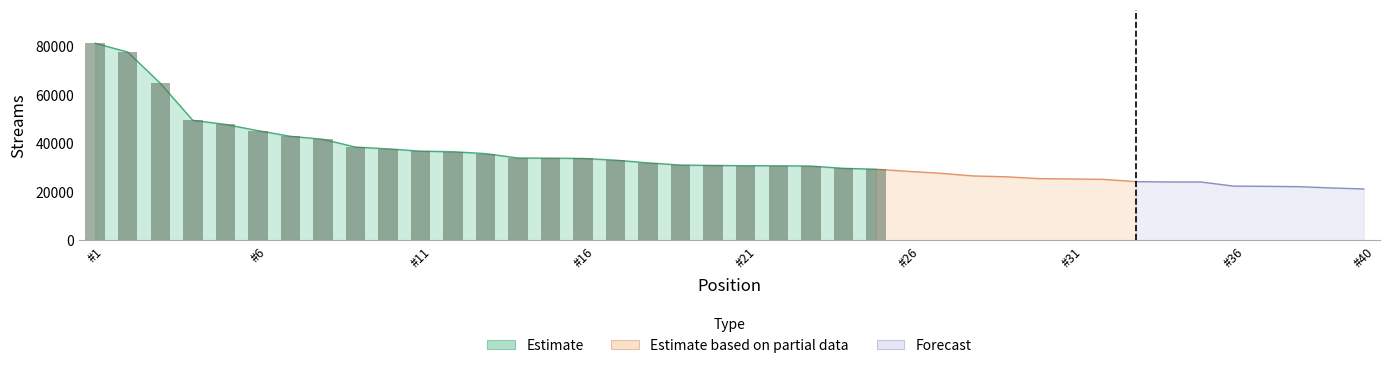

Which category has the highest value across all series?

1